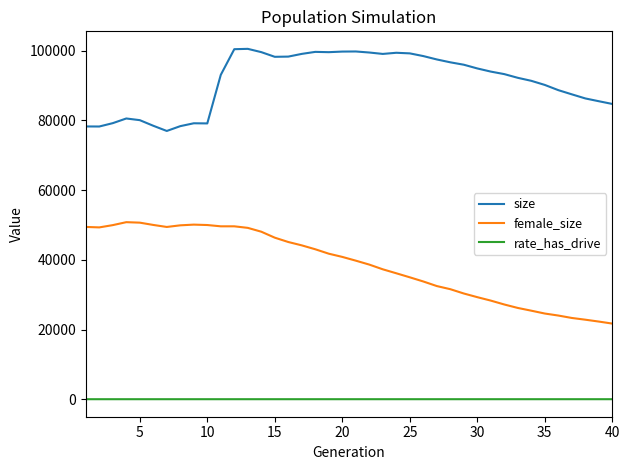

What is the lowest value of the female_size series?

21703.0